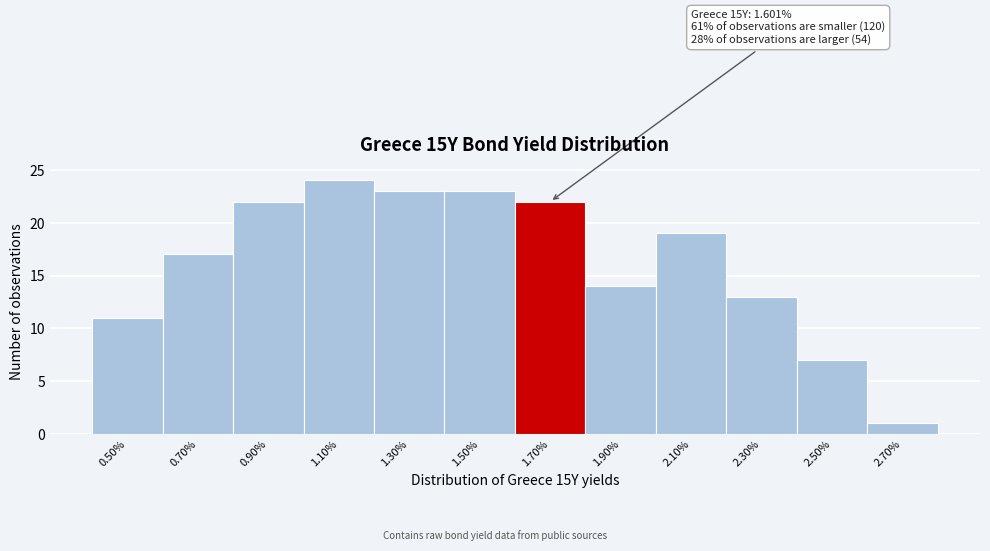

Which range on the x-axis has the tallest bar?

1.0 to 1.2